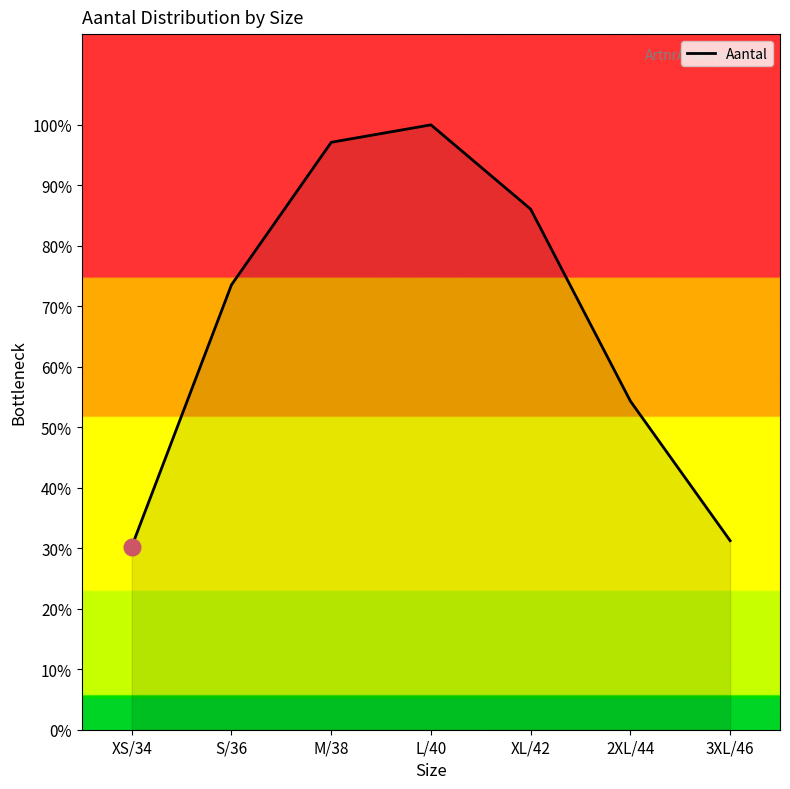

Which label corresponds to the largest value in the chart?

L/40